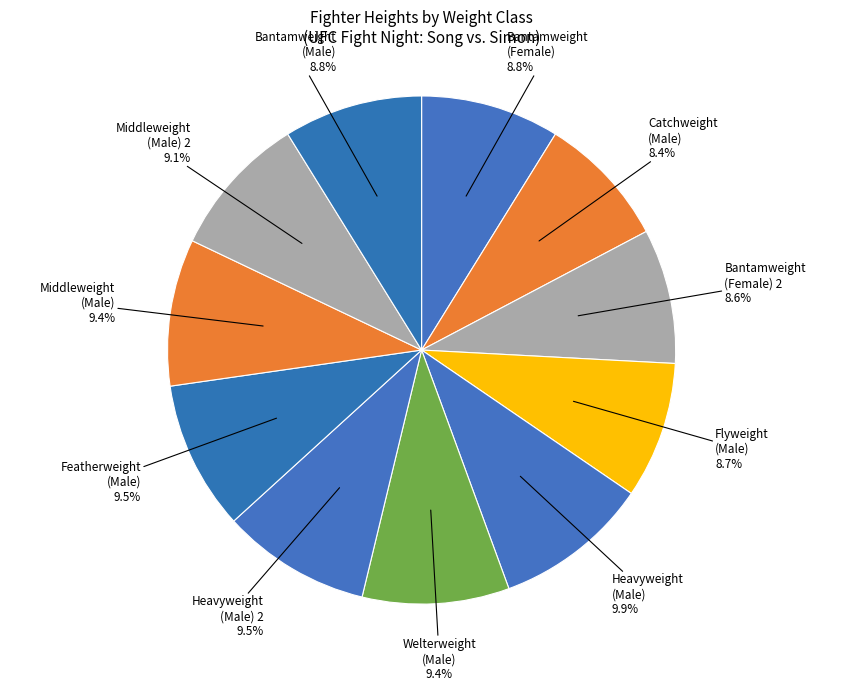

Count the number of slices in the pie.

11